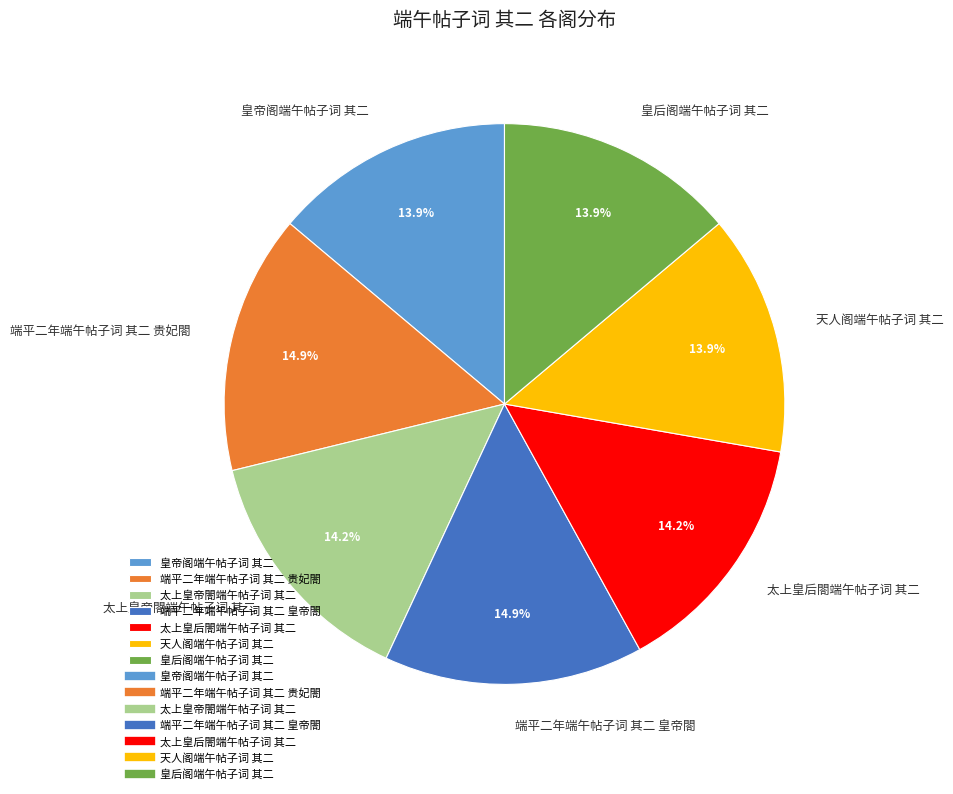

Is 端平二年端午帖子词 其二 皇帝閤 the majority of the pie?

No